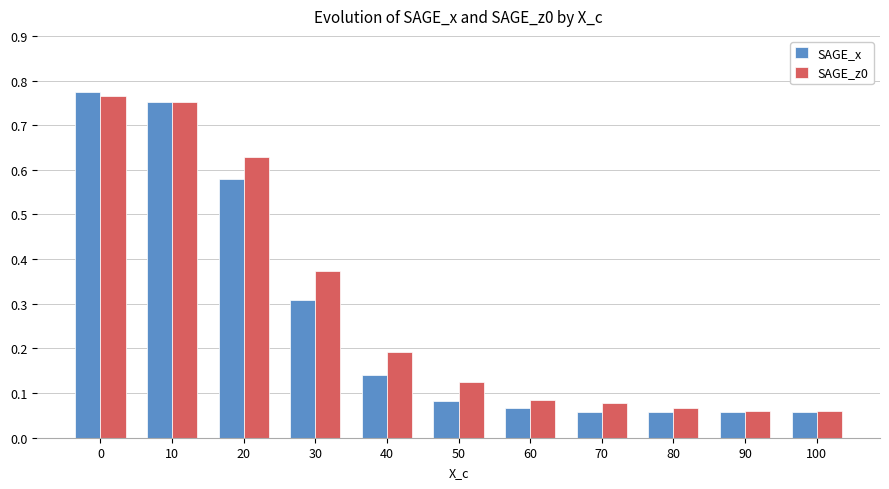

Between 20 and 40, which series saw the biggest shift?

SAGE_x